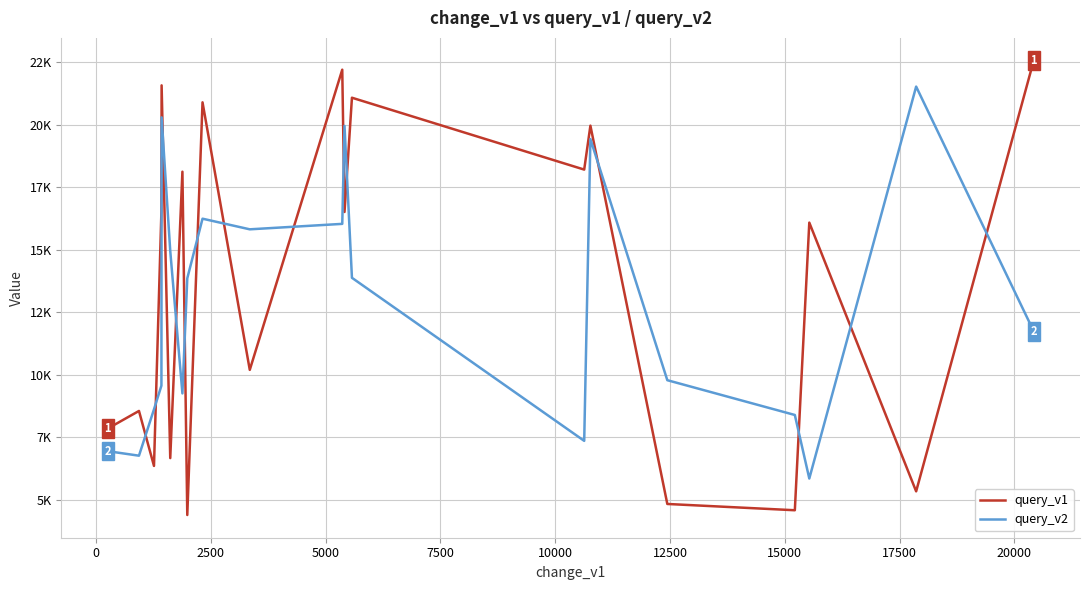

Rank the series by their average value, from lowest to highest.

query_v2, query_v1